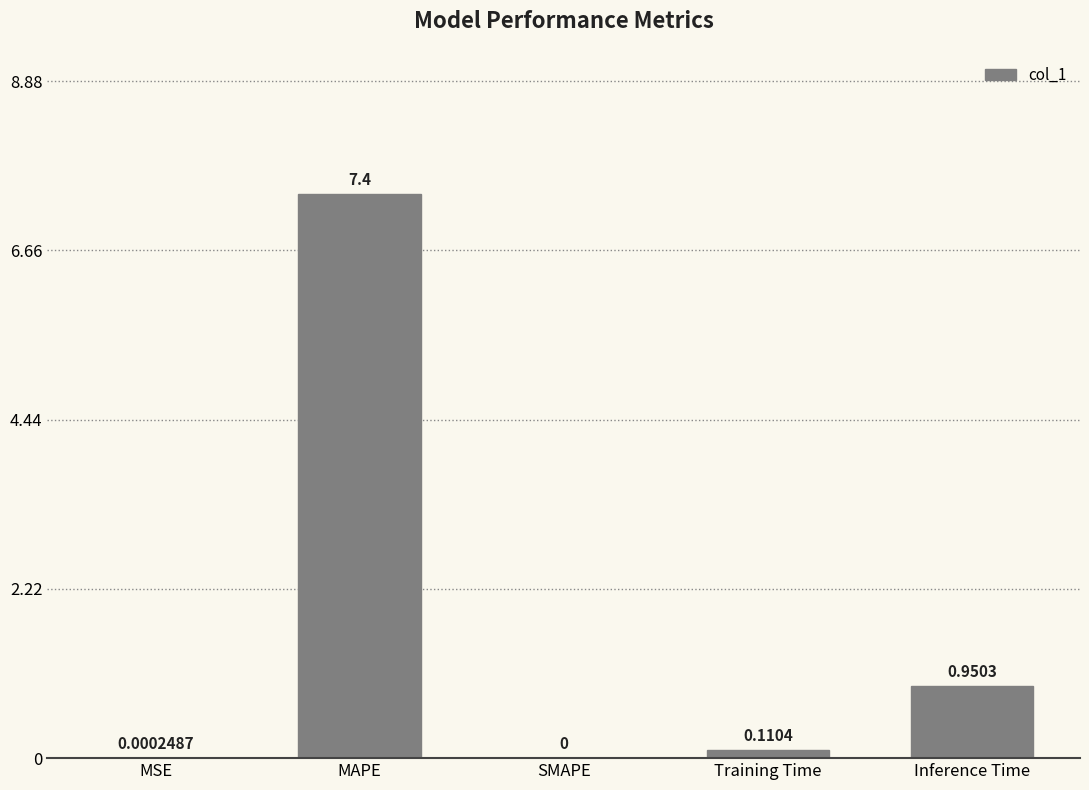

Which label corresponds to the largest value in the chart?

MAPE